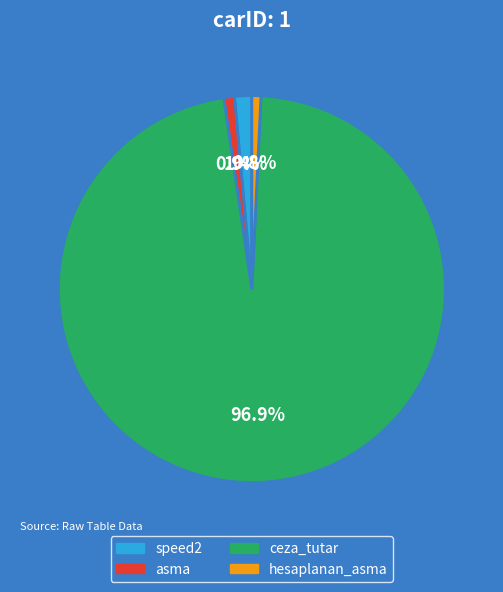

The asma slice represents 1% of the pie. True or false?

True